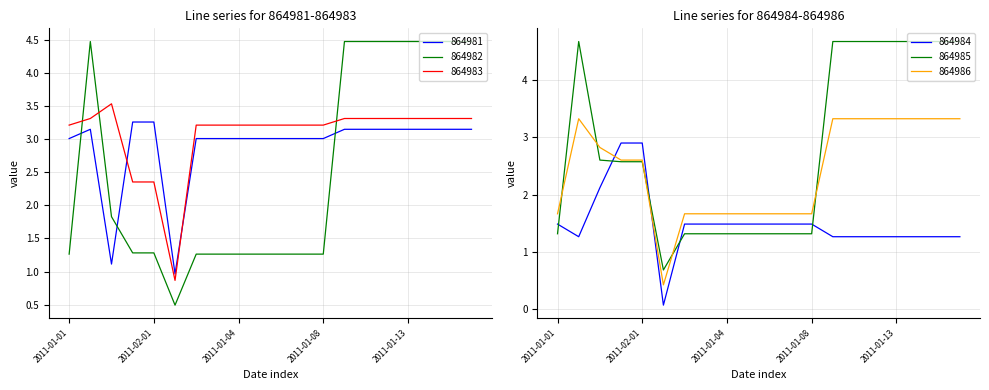

What is the sum of all 864986 values?

48.4